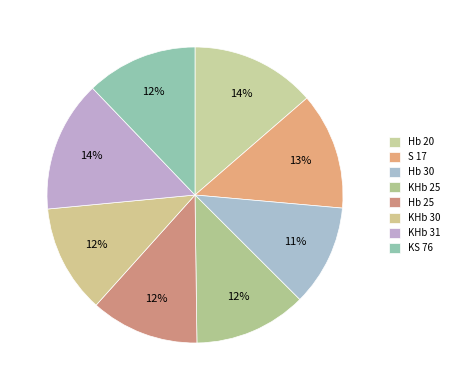

The KHb 25 slice represents 12% of the pie. True or false?

True